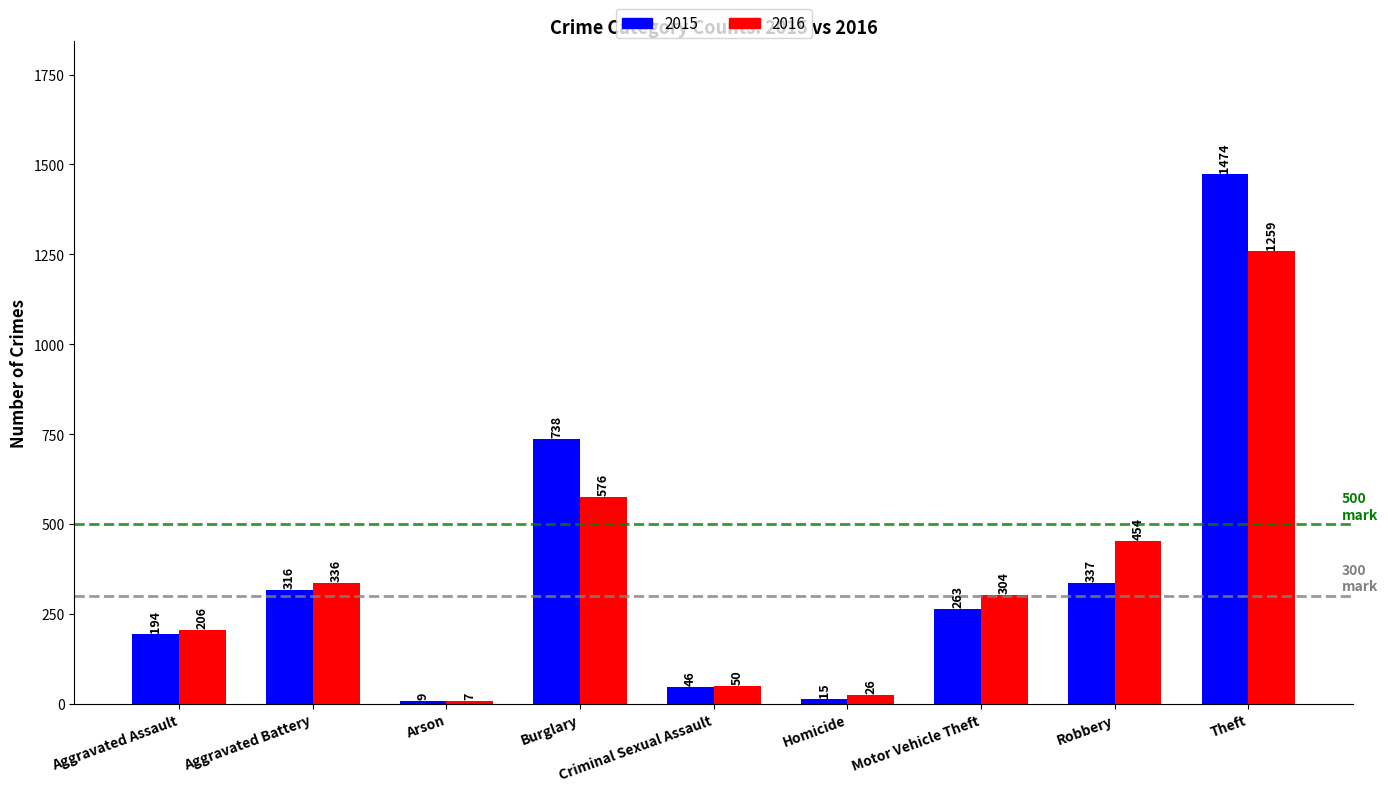

The 2015 series shows 194 at Aggravated Assault. True or false?

True